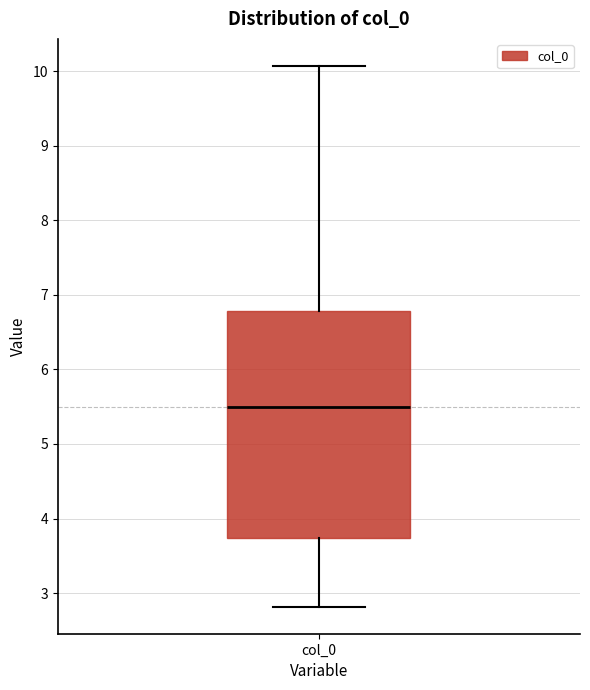

Transcribe this box plot: give where the median line is, the range the box spans, and where the two whiskers end, as read against the y-axis. The values are not printed on the chart, so give them approximately, as read against the axis.

median 5.5, box 3.7 to 6.8, whiskers 2.8 to 10.1